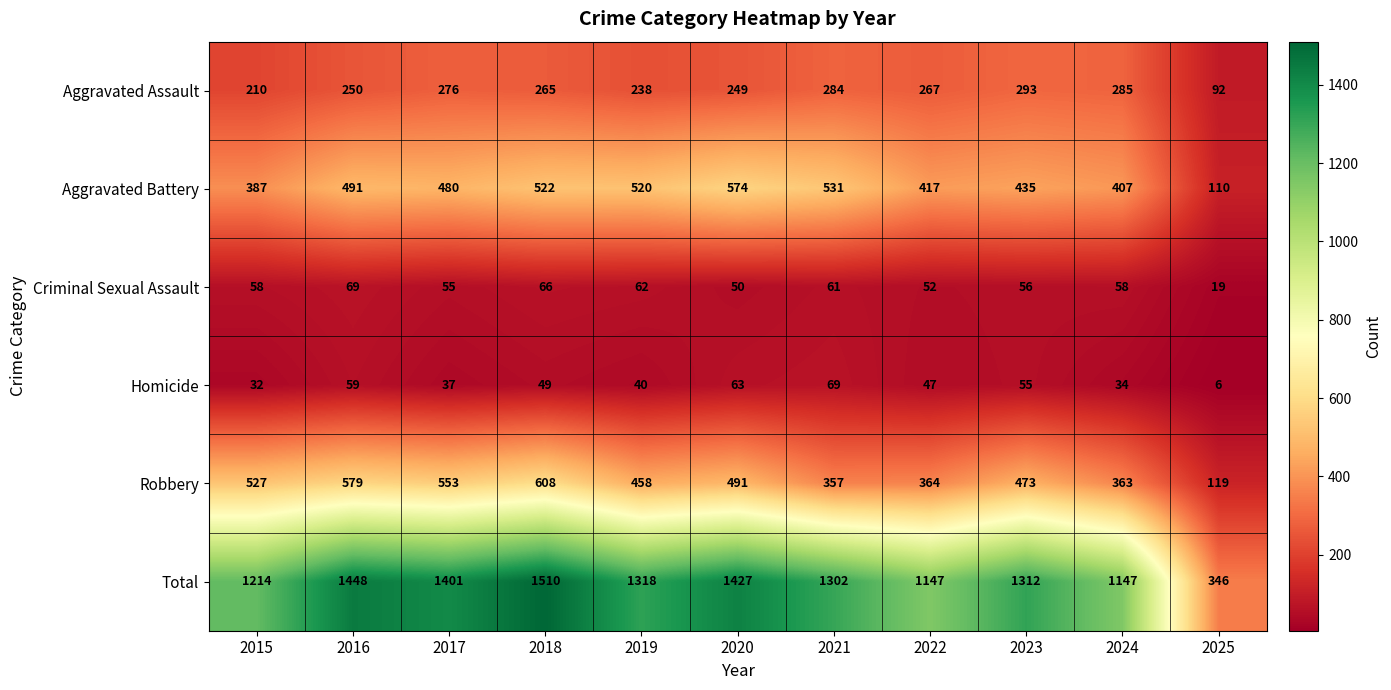

Is it true that Homicide equals 87 at 2020?

False